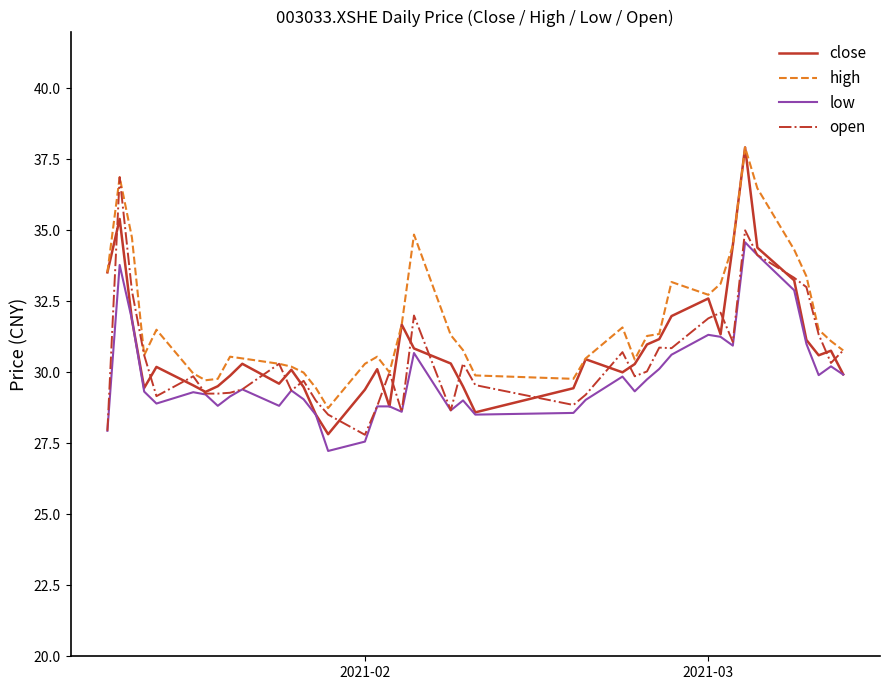

What is the maximum value shown in the chart?

37.9